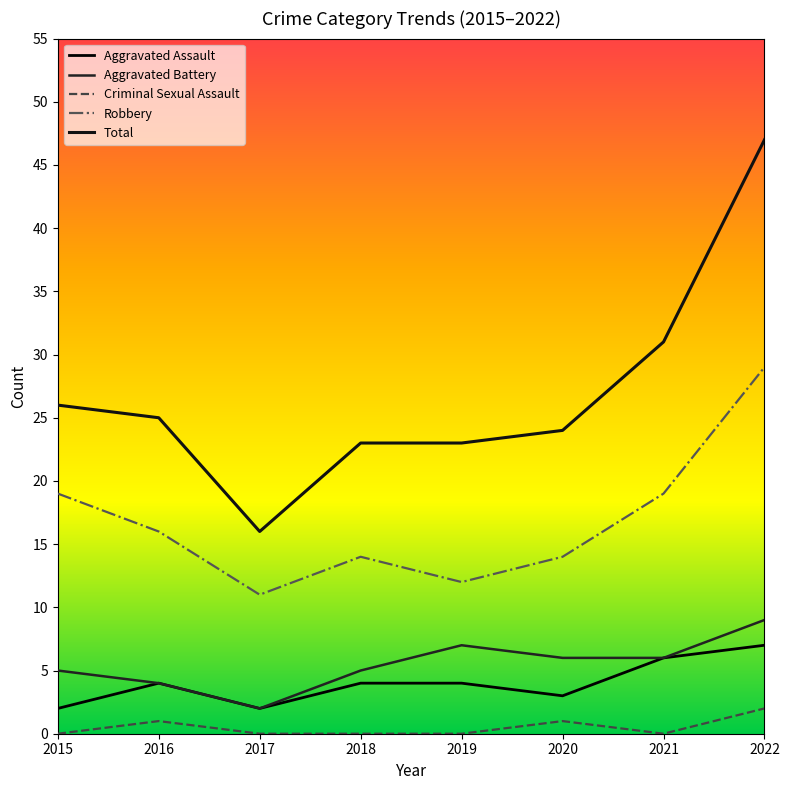

How many interior local peaks does the Criminal Sexual Assault series have?

2